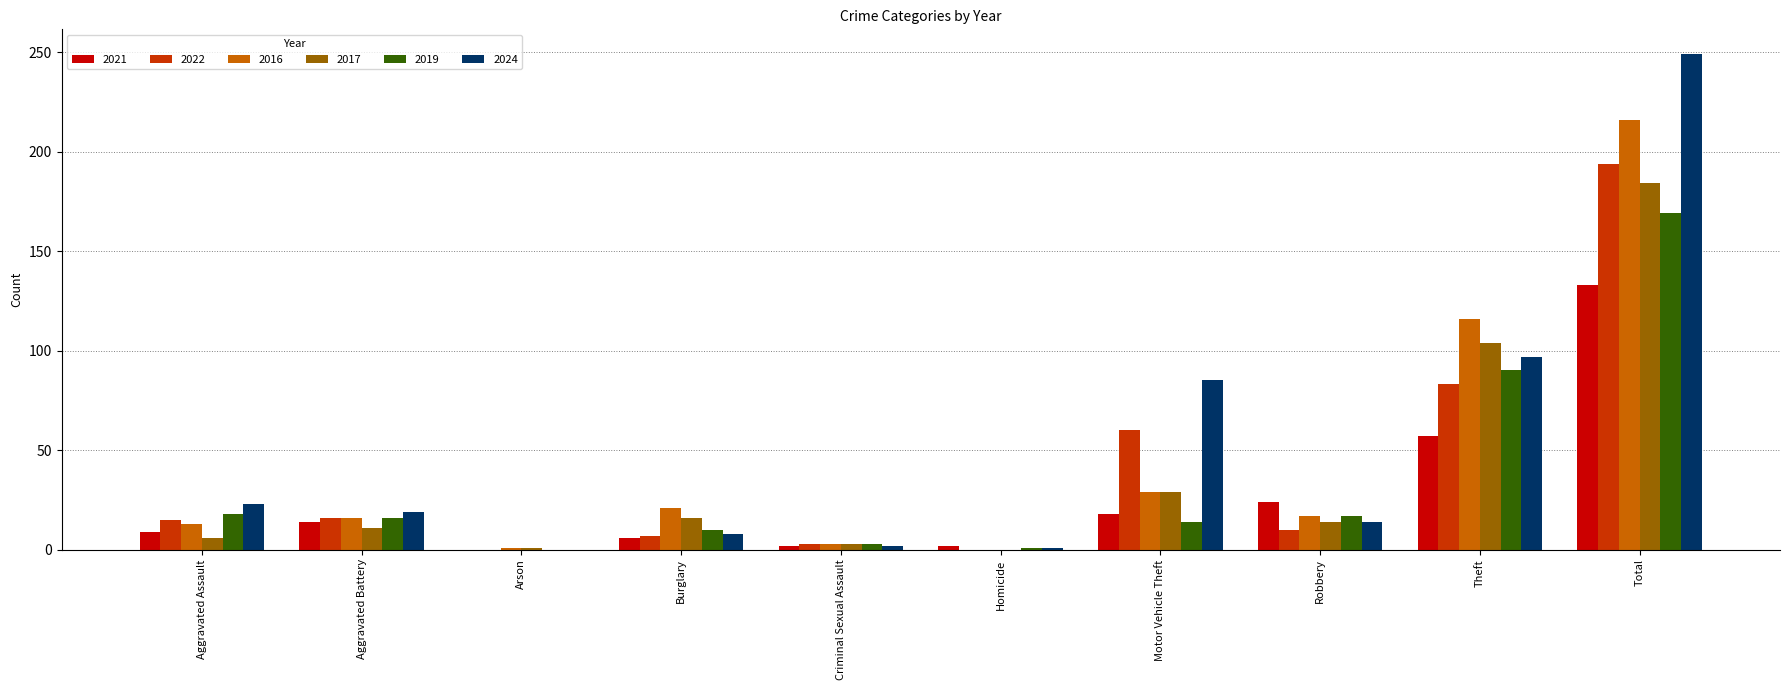

Which category has the highest value in the 2021 series?

Total